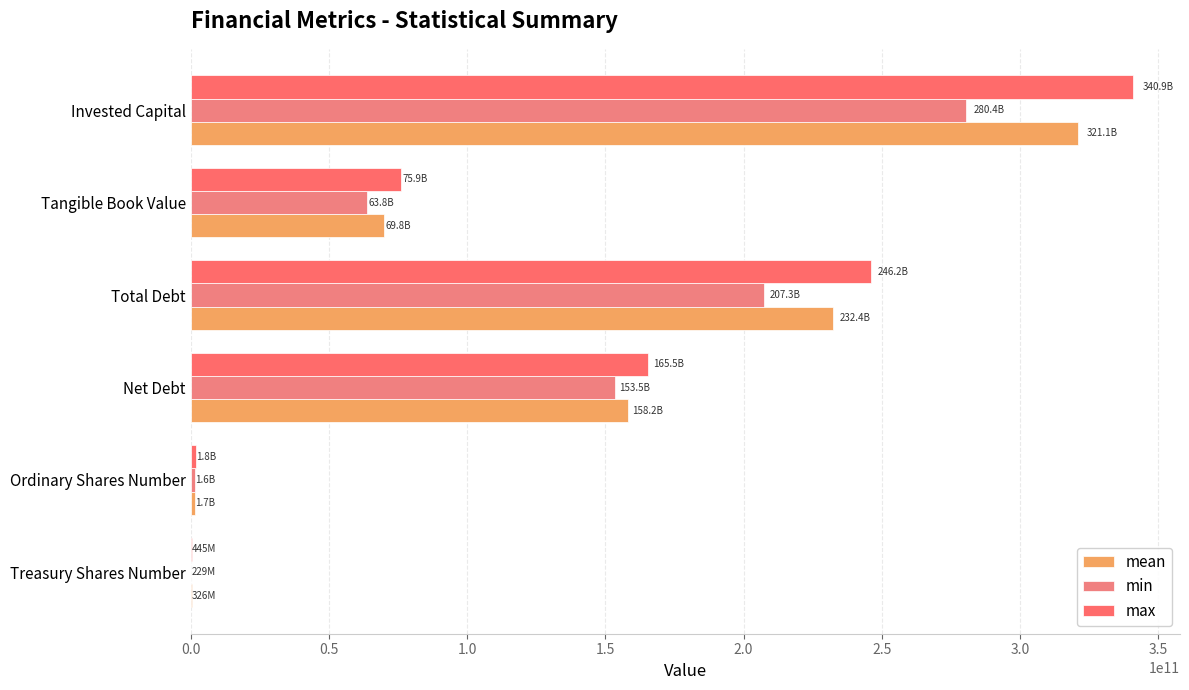

Which category has the highest value across all series?

Invested Capital